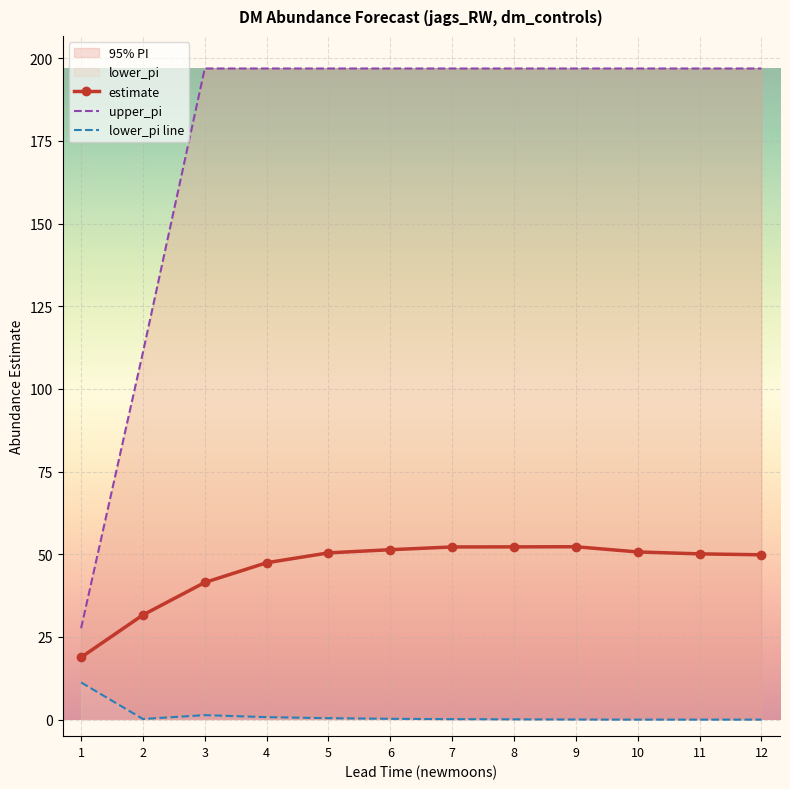

The value of upper_pi at 10 is 196.9. True or false?

True